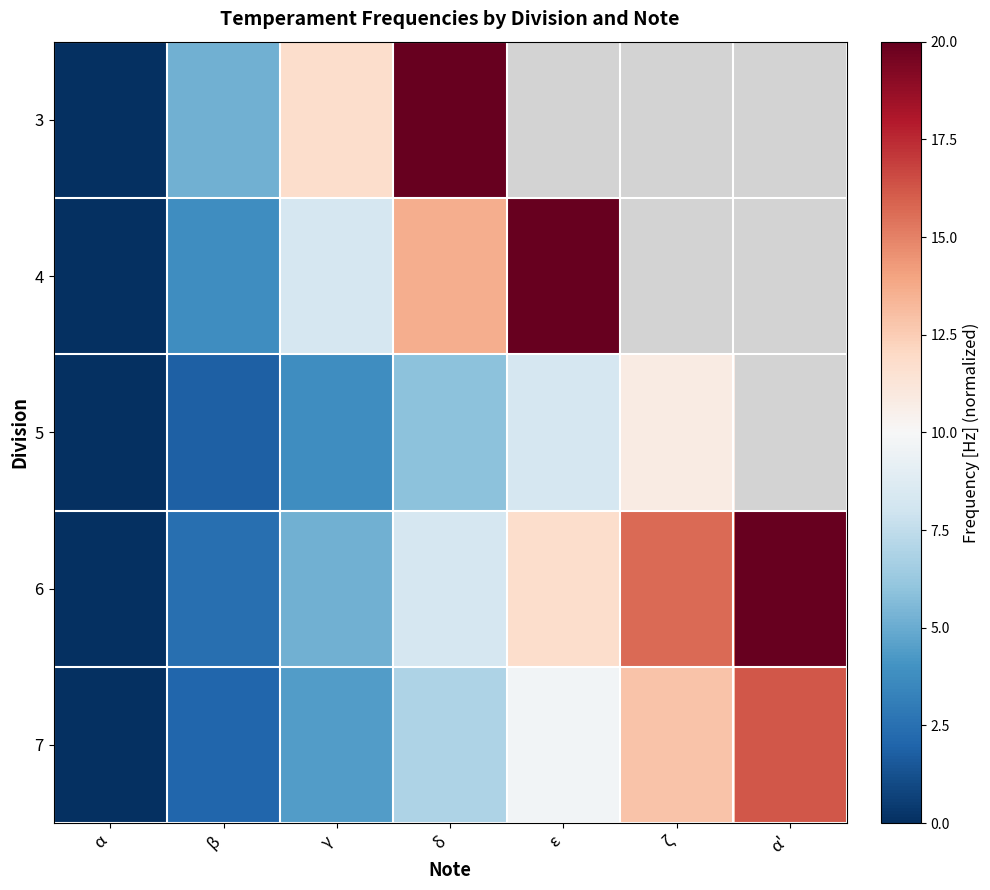

At how many categories does at least one series exceed 17?

3